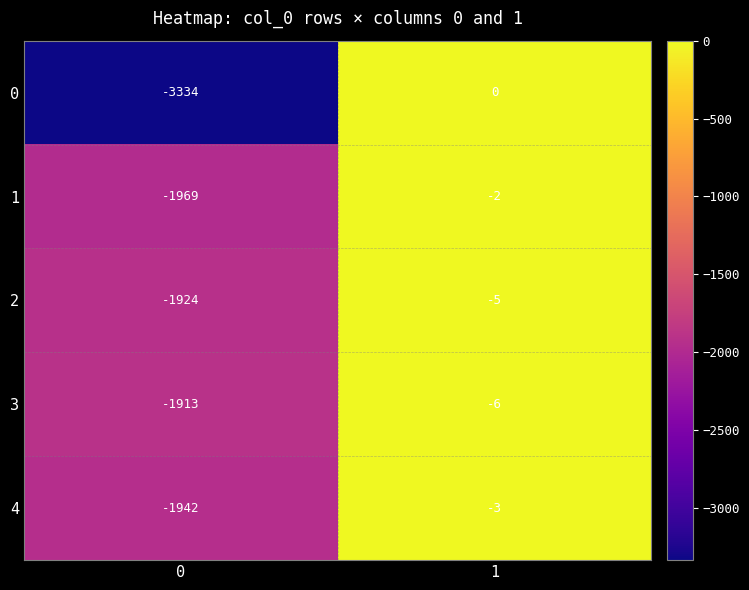

Is the value of 1 at 1 greater than the value of 3 at 0?

Yes